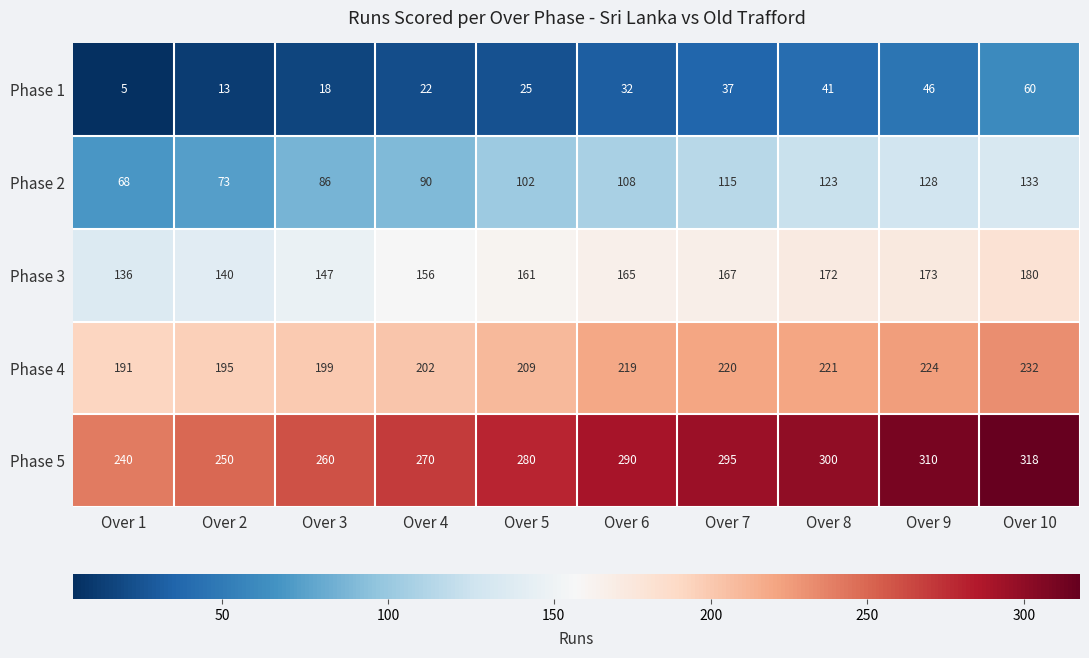

True or false: Phase 2 has a value of 168 at Over 8.

False